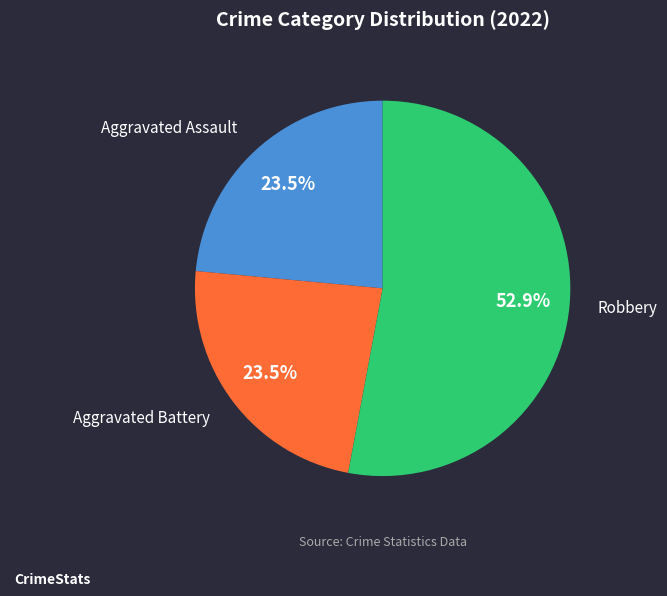

How many segments does this pie chart have?

3